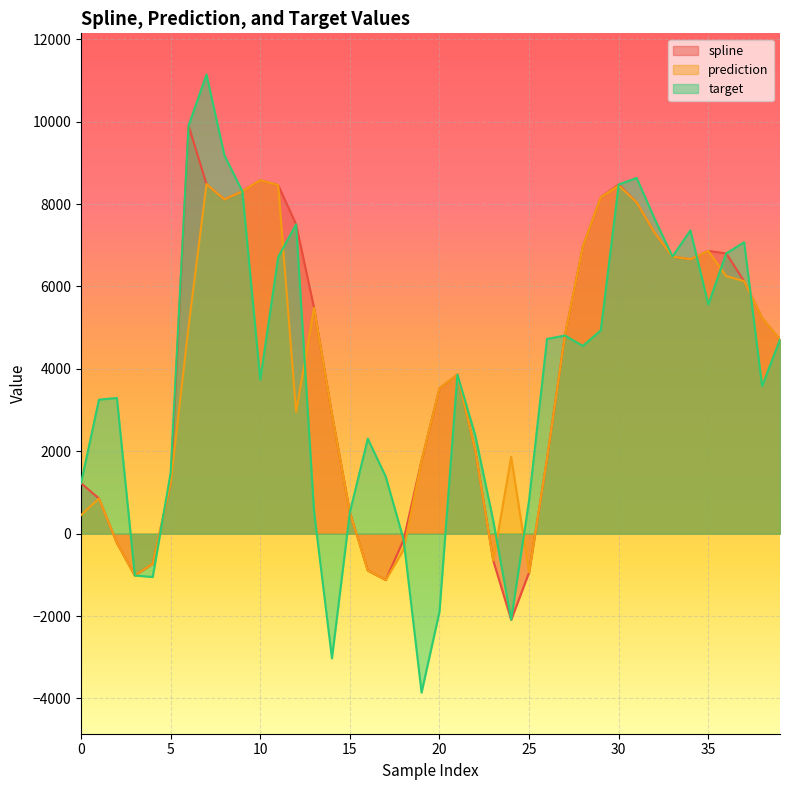

What is the value of the target point at the 28th from the left?

4810.8